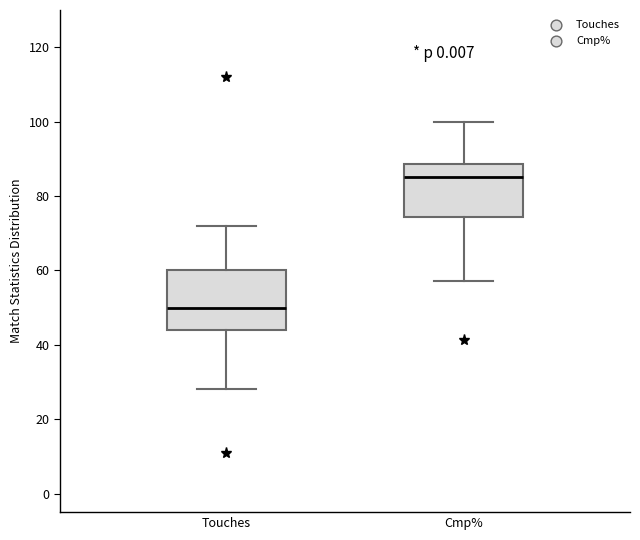

Where does the lower whisker of the box for Touches end on the y-axis? The values are not printed on the chart, so give them approximately, as read against the axis.

28